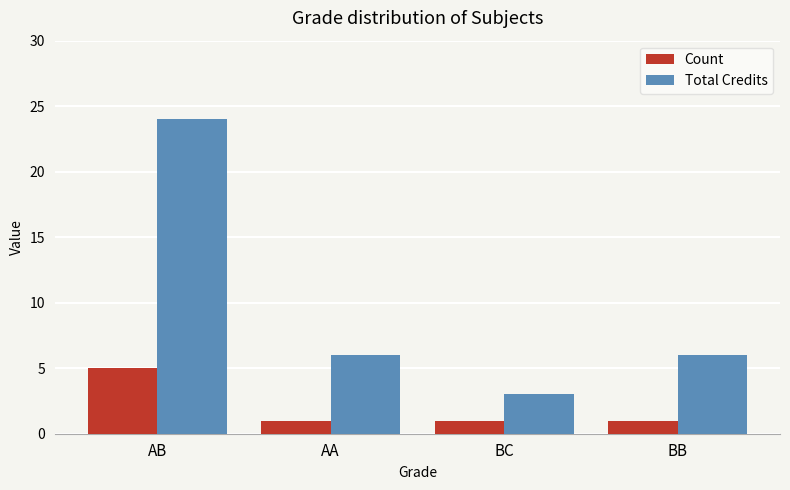

What is the label of the 3rd bar from the right?

AA